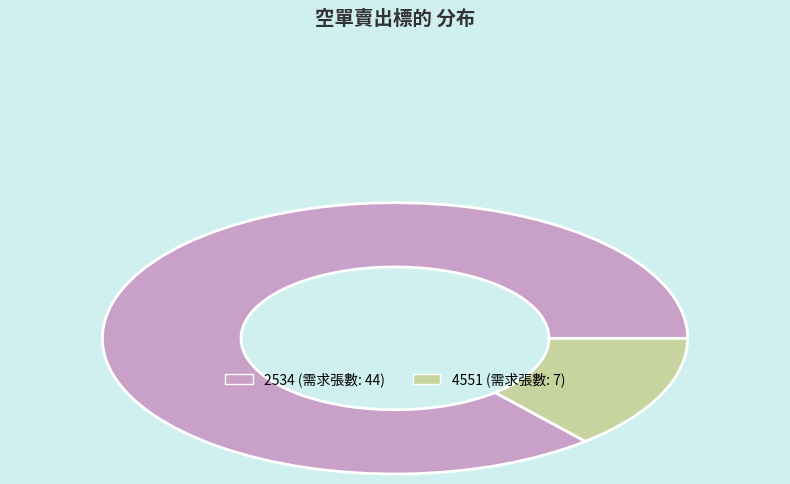

Approximately how many times larger is the value at 2534 compared to 4551?

6.3